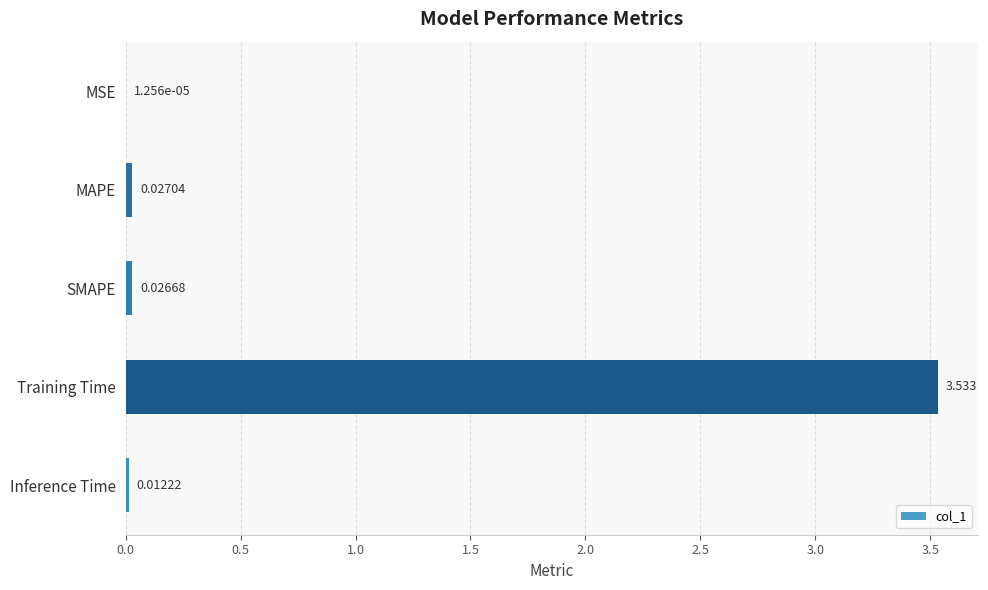

What is the average value?

0.7